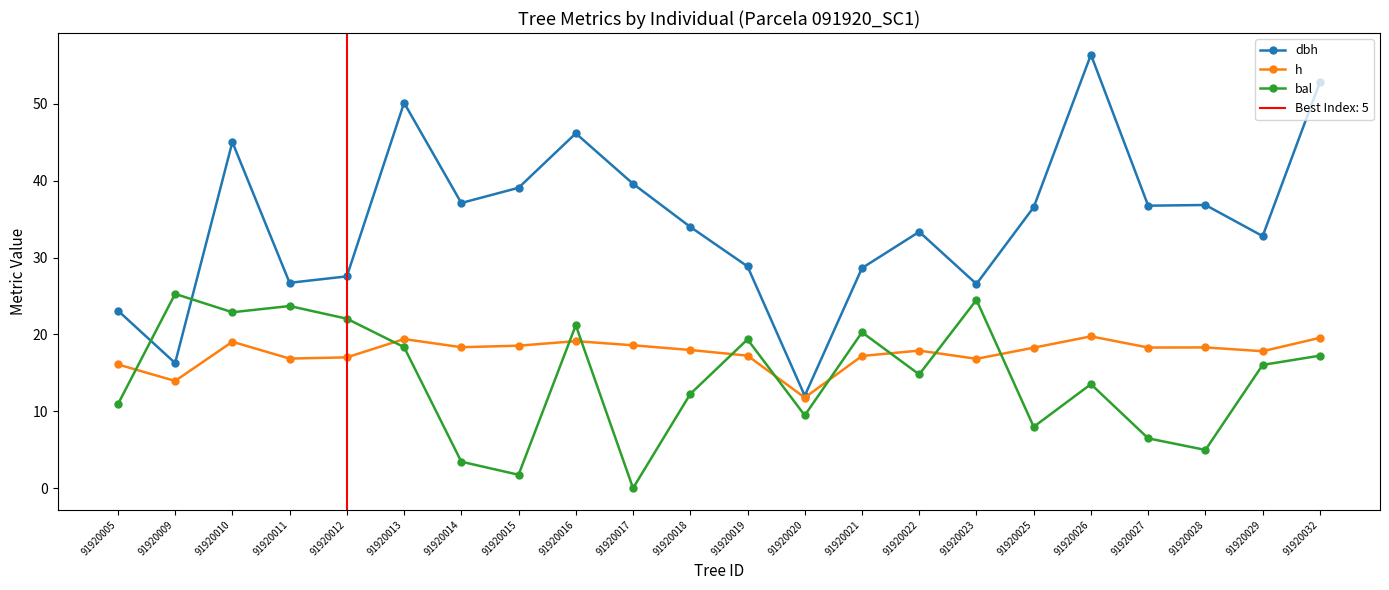

Rank the series by their average value, from lowest to highest.

bal, h, dbh